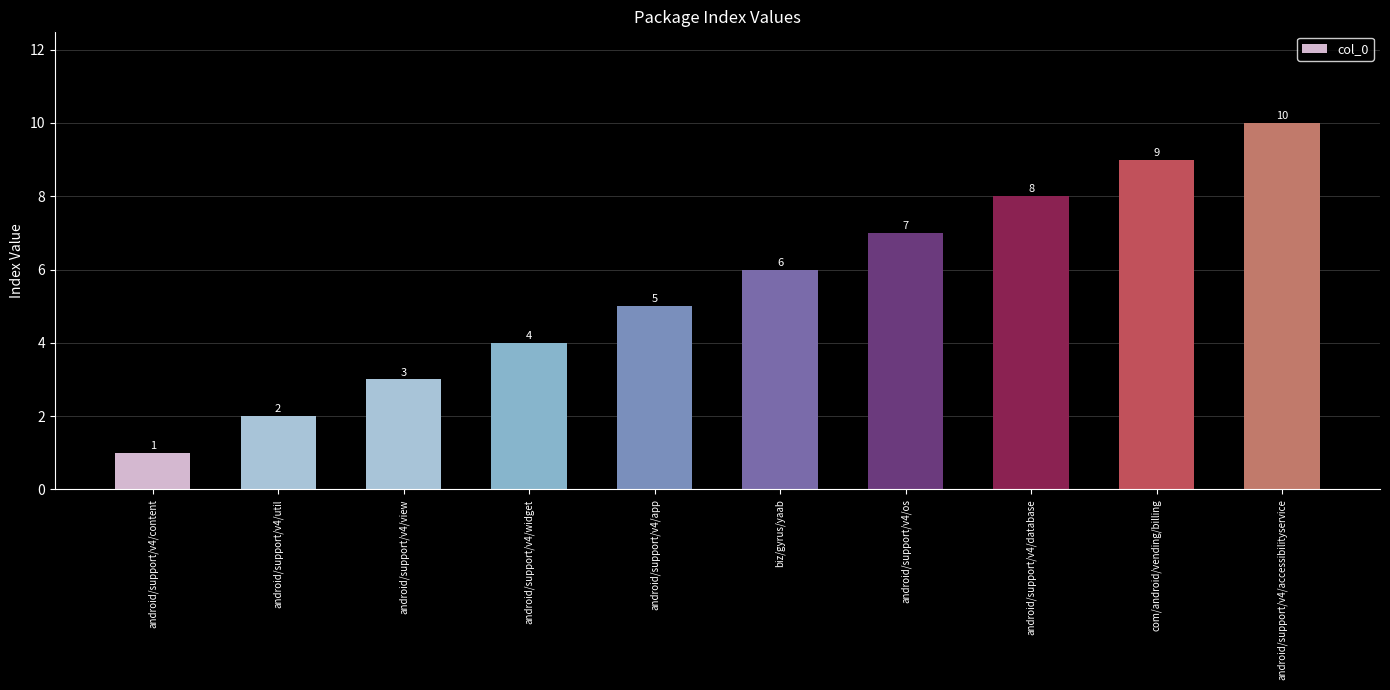

What is the change in value from android/support/v4/util to com/android/vending/billing?

+7